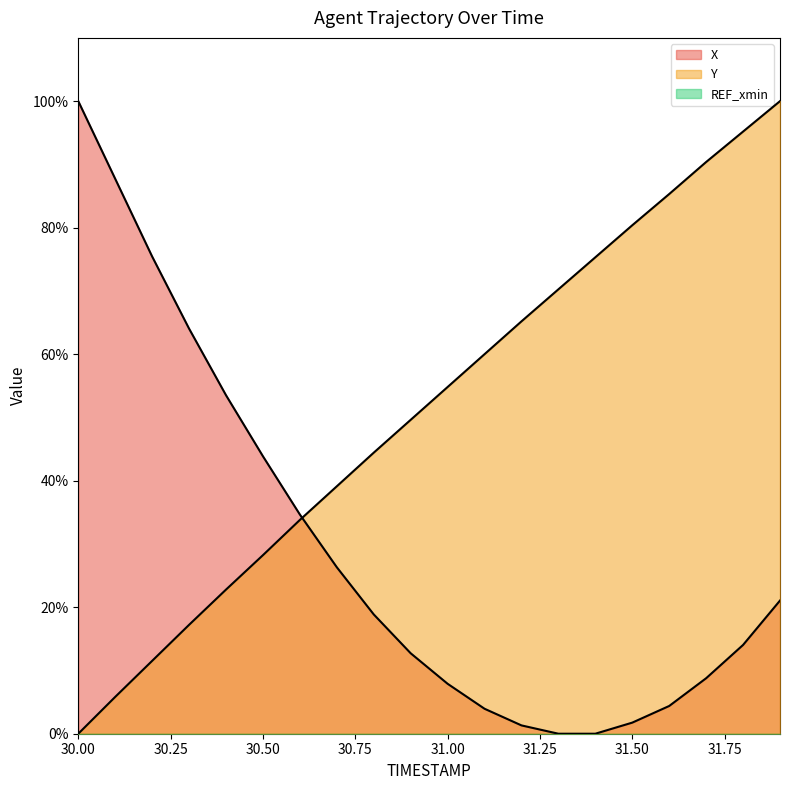

Count the number of categories in the chart.

20